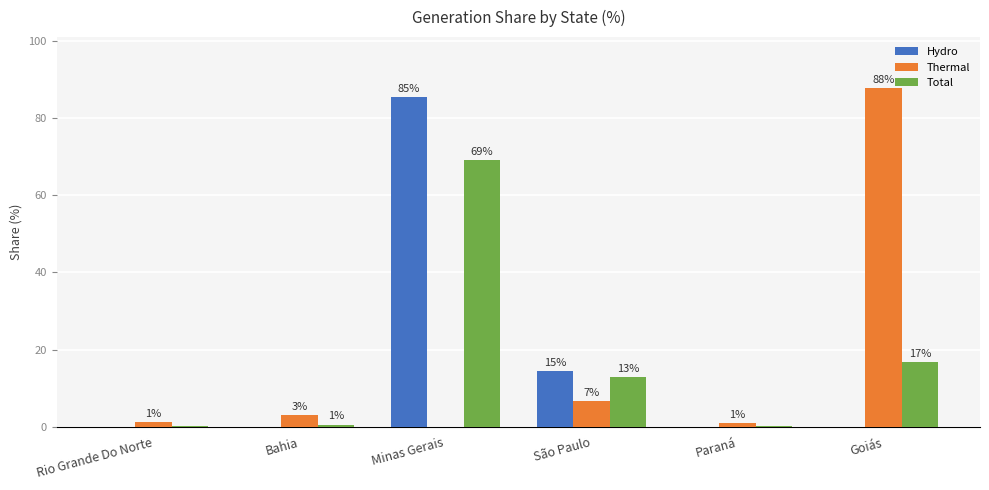

Which series has the largest total across all categories?

Hydro